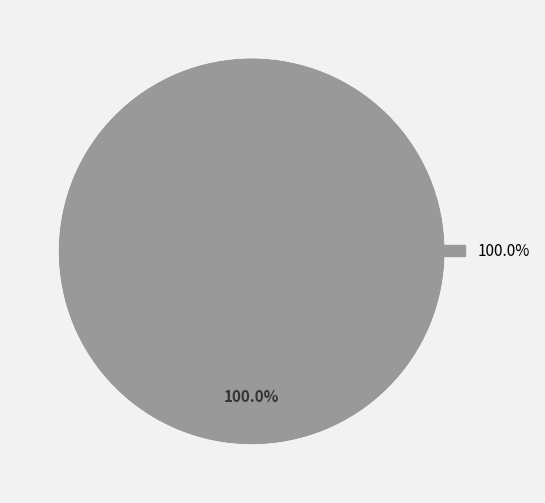

Does any single category account for the majority?

Yes